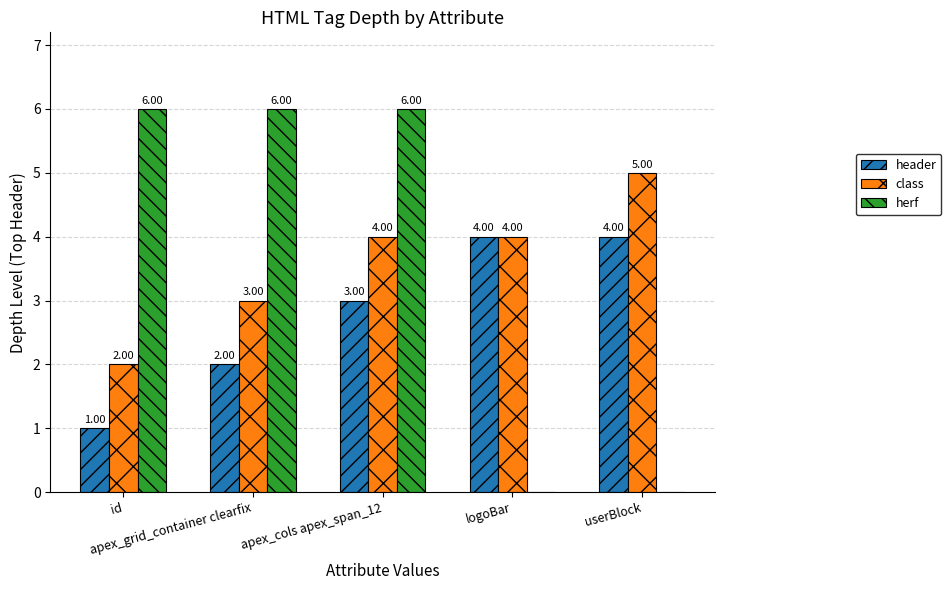

At which category is the sum across all series the highest?

apex_cols apex_span_12